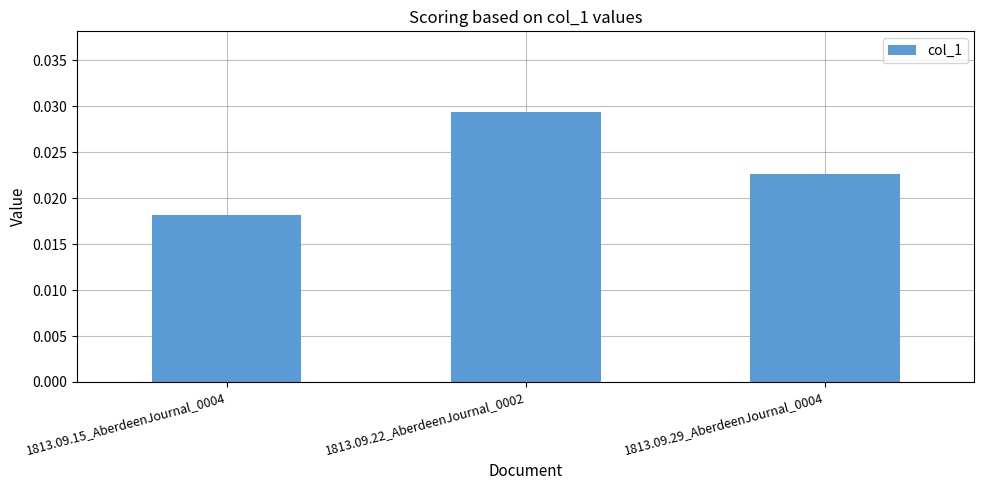

What is the label of the 3rd bar from the right?

1813.09.15_AberdeenJournal_0004